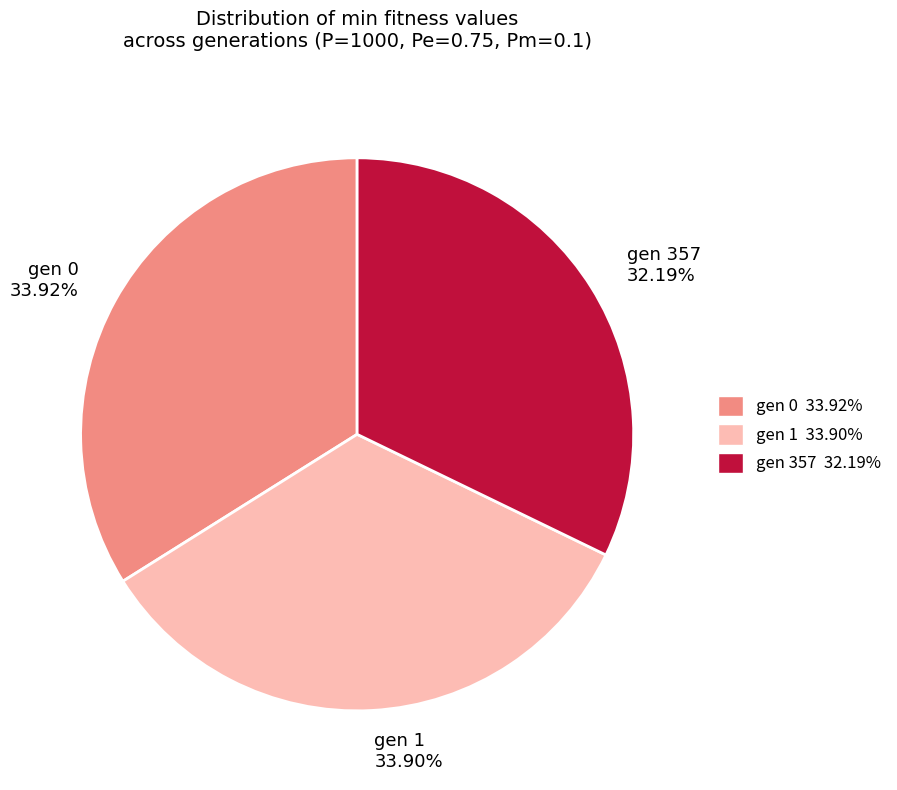

Does gen 1 33.90% account for over 50% of the chart?

No